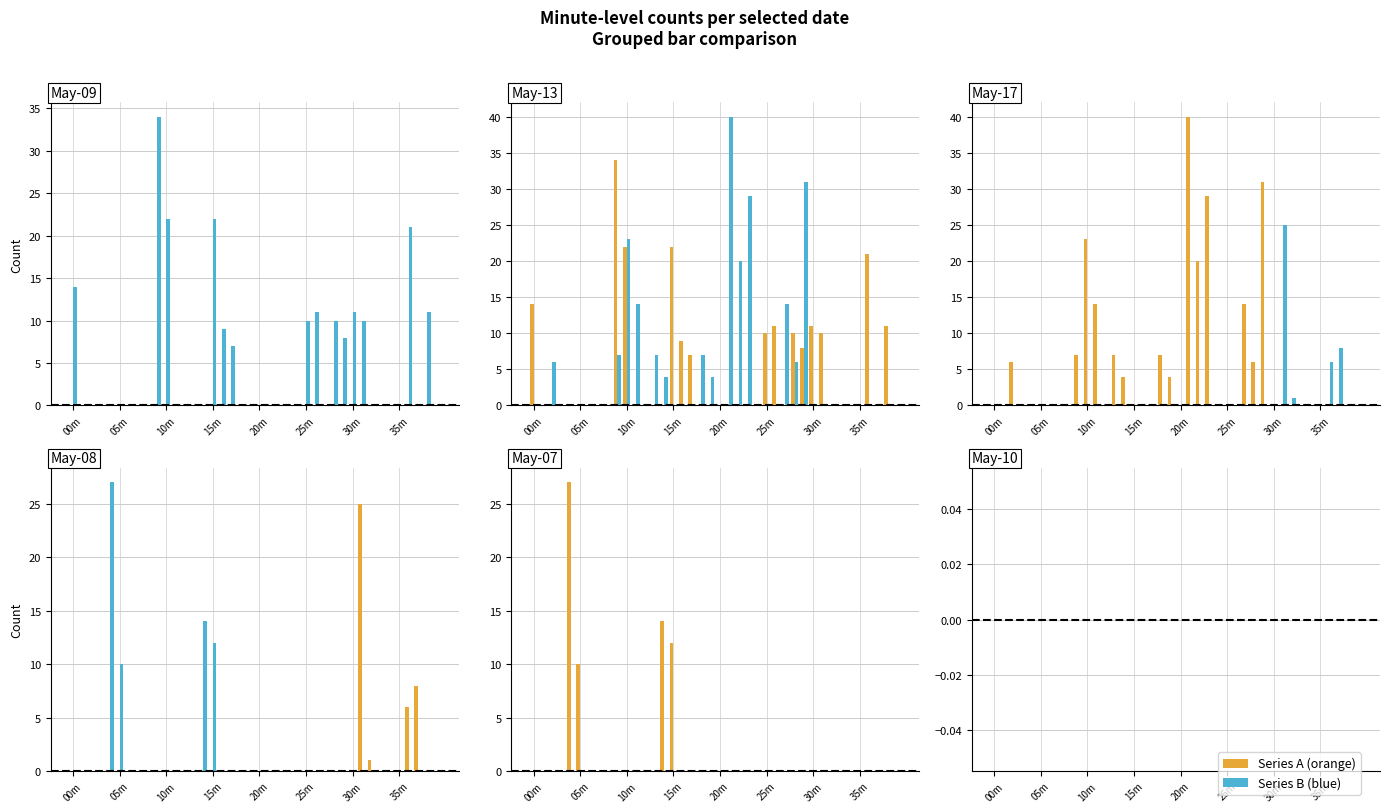

At which category is the sum across all series the highest?

10m